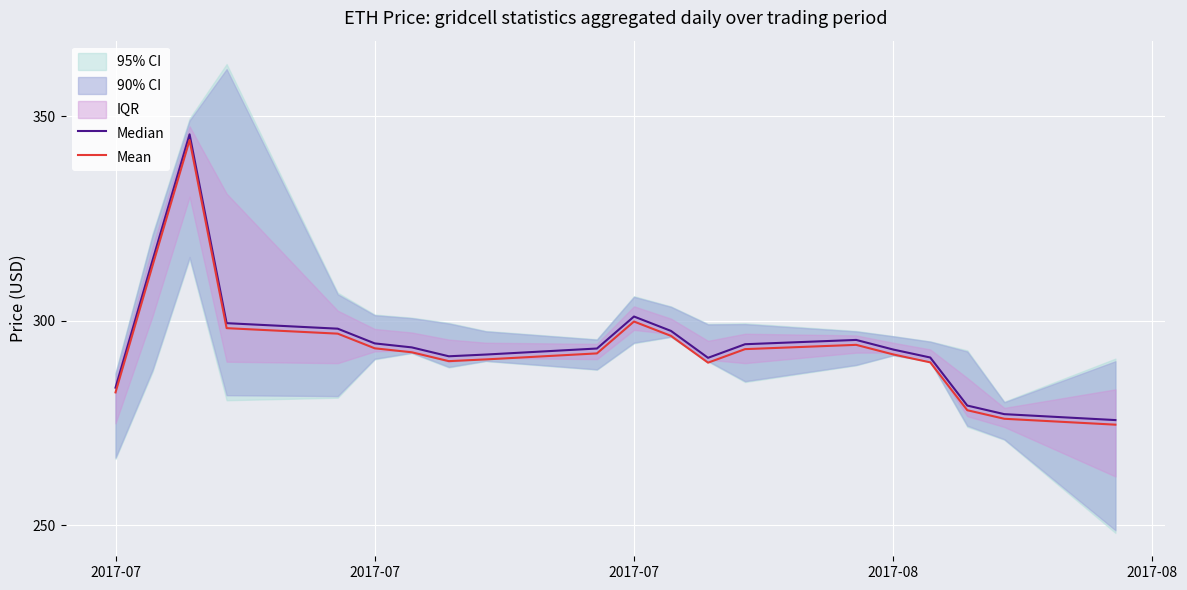

At which label does Mean reach its peak?

2017-07